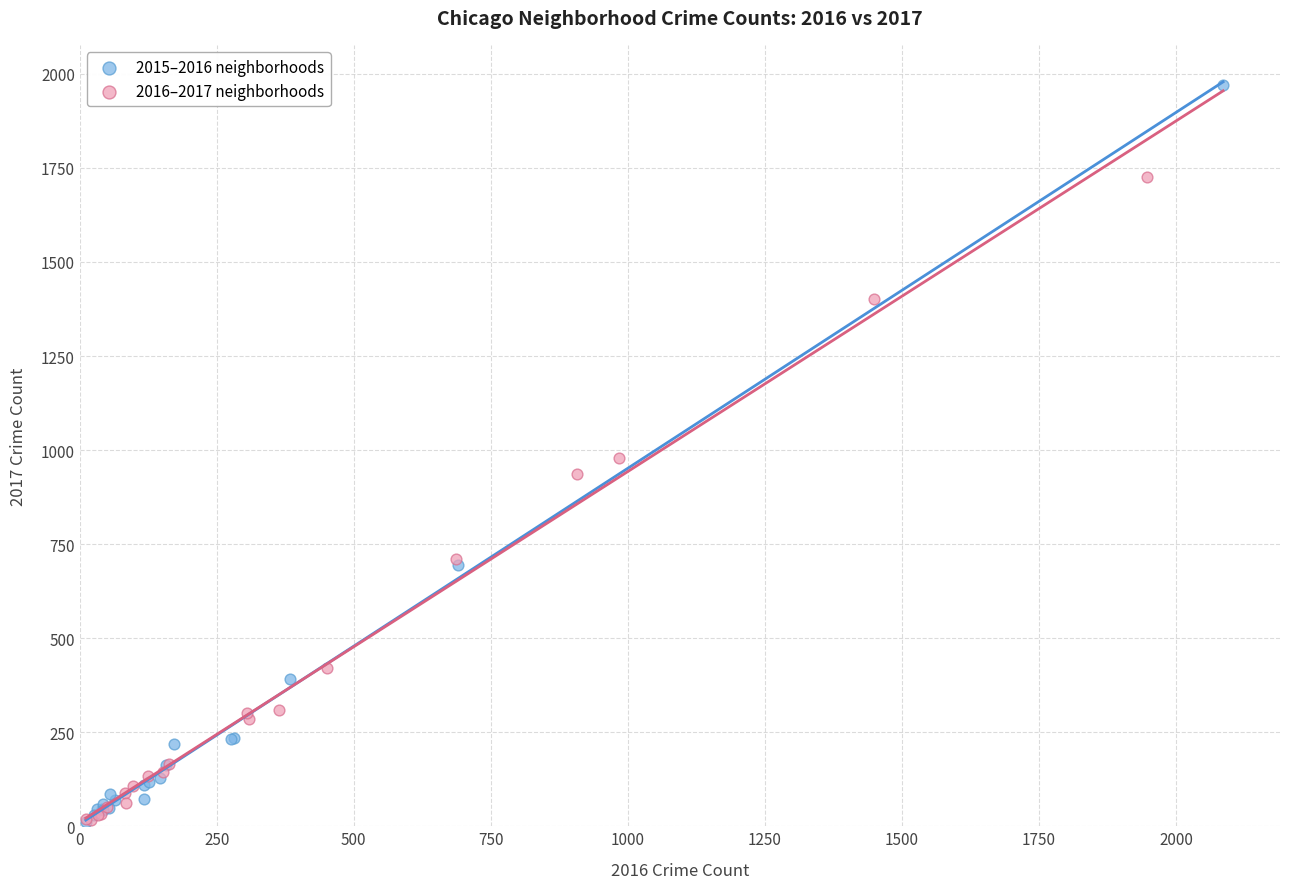

Which series has the largest Y range (max minus min)?

2015–2016 neighborhoods